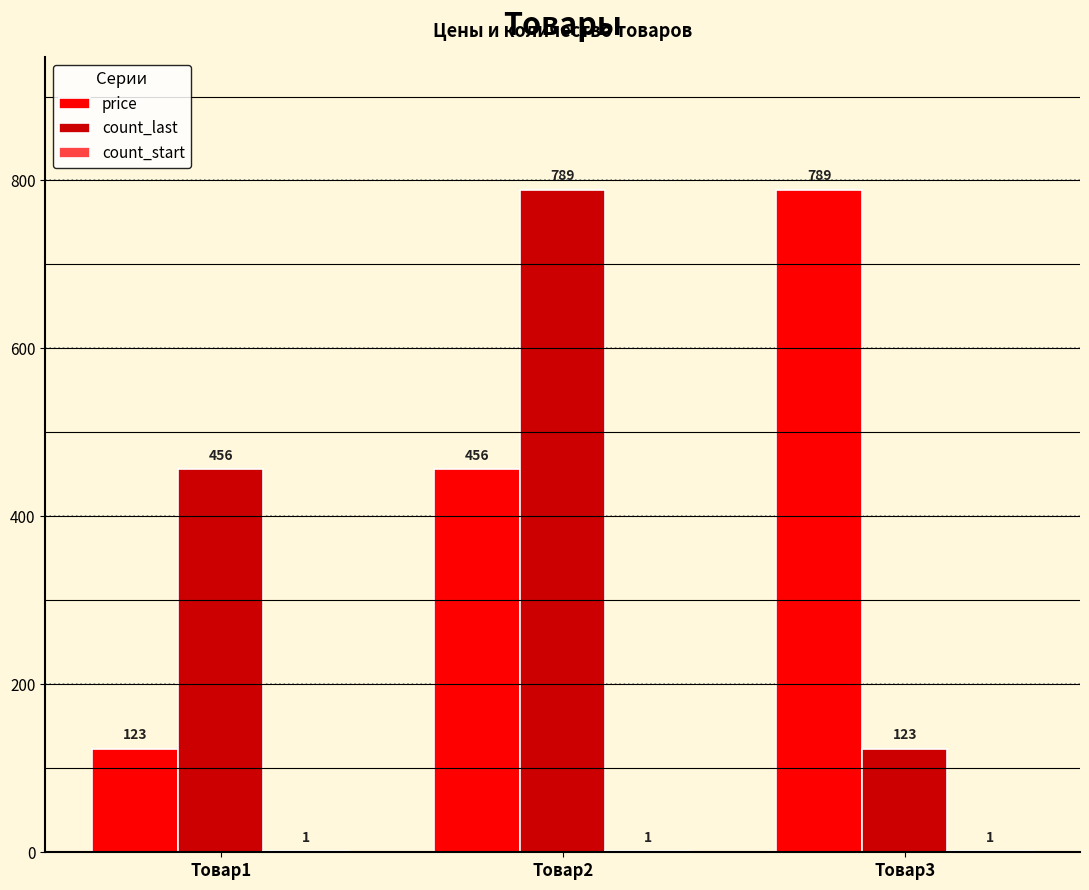

What is the highest value of the count_last series?

789